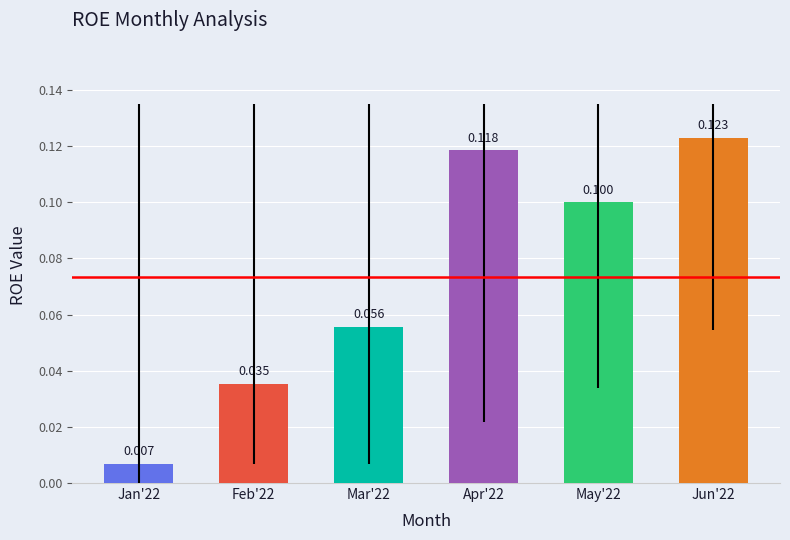

Reading left to right, list all the values displayed in this chart.

Jan'22=0.0	Feb'22=0.0	Mar'22=0.1	Apr'22=0.1	May'22=0.1	Jun'22=0.1